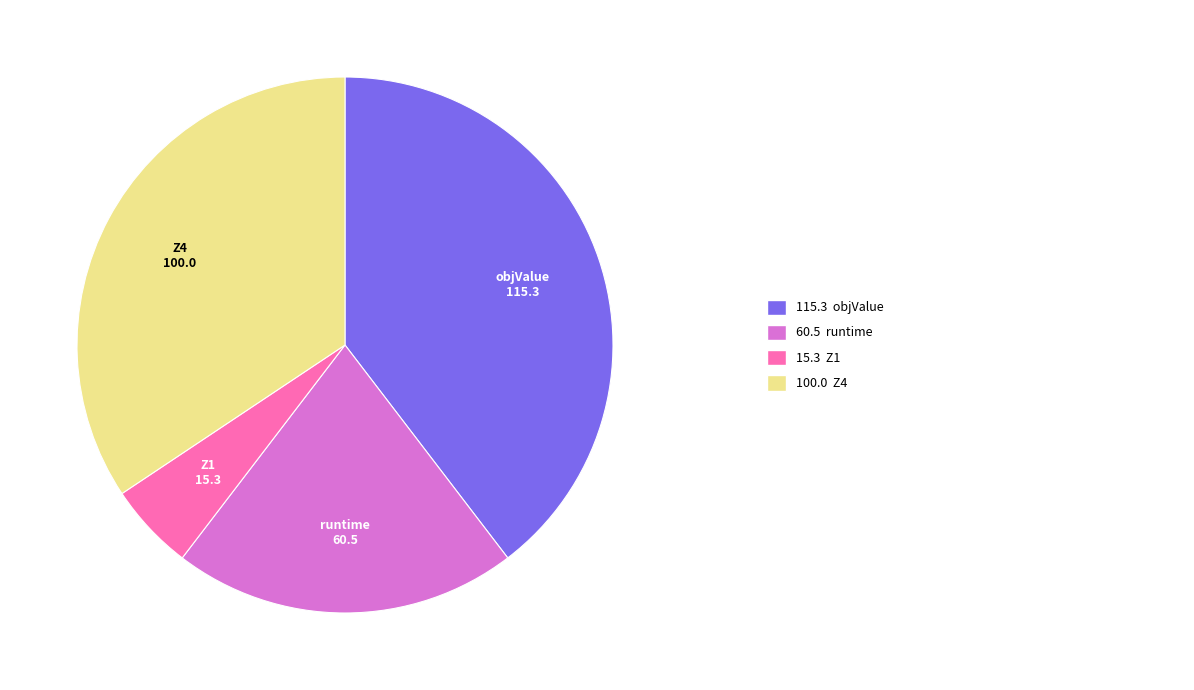

Is there a majority slice in this chart?

No